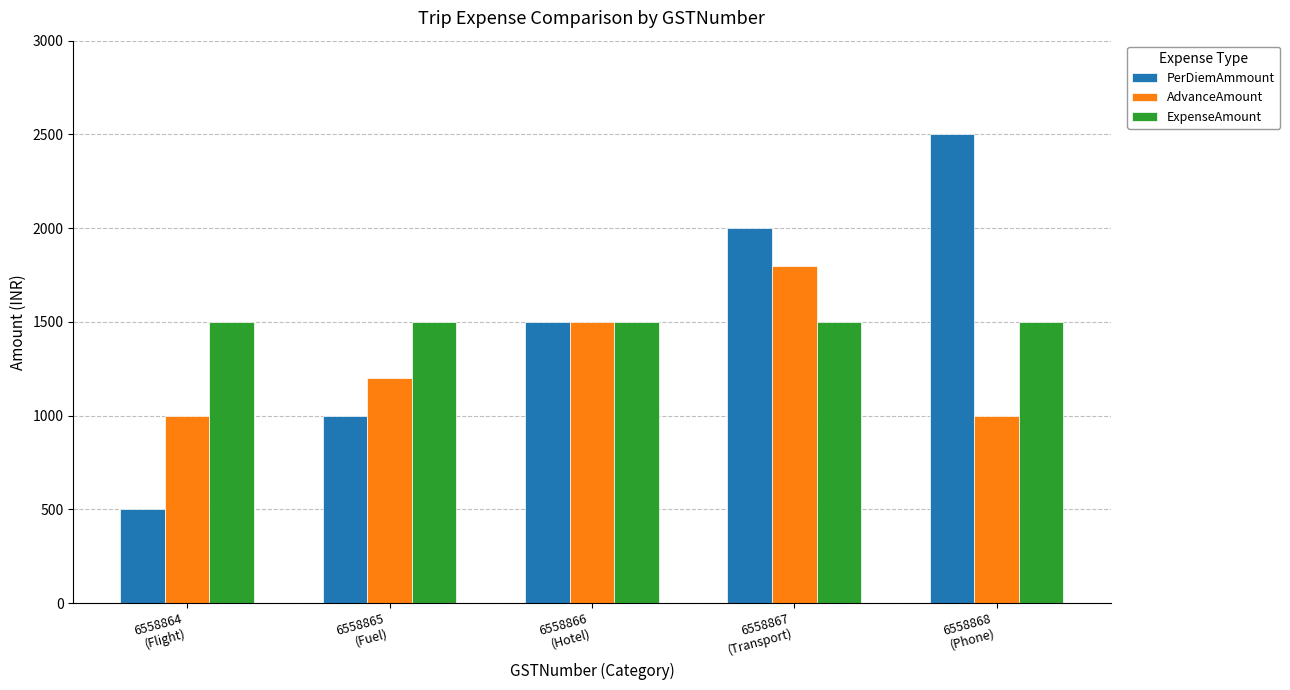

At which category is the sum across all series the highest?

6558867
(Transport)